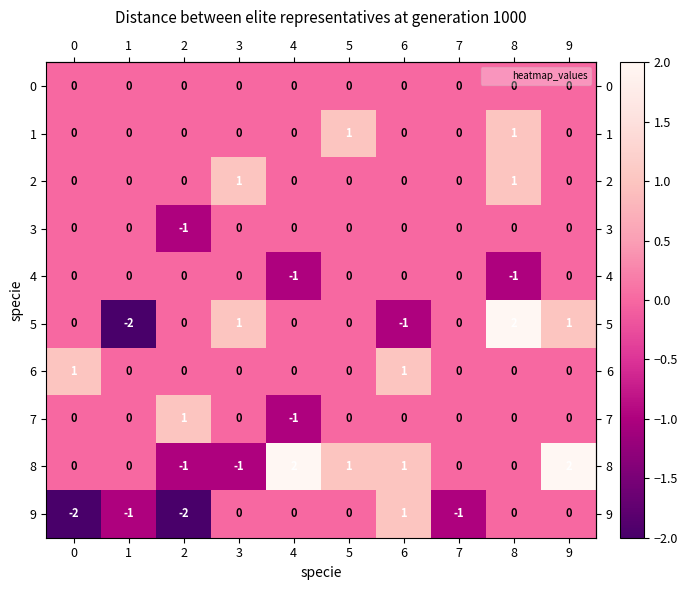

What is the minimum value shown in the chart?

-2